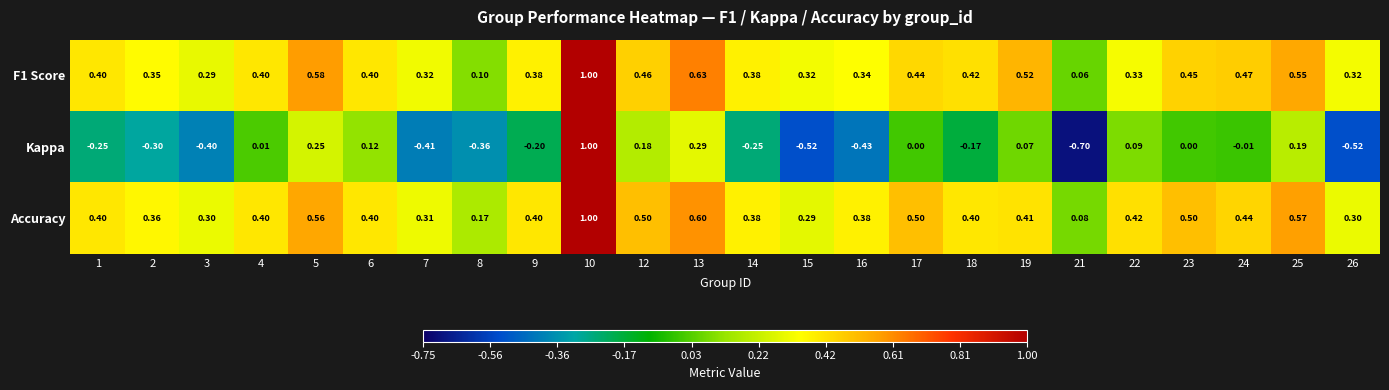

Is the value of F1 Score at 22 greater than the value of Accuracy at 2?

No